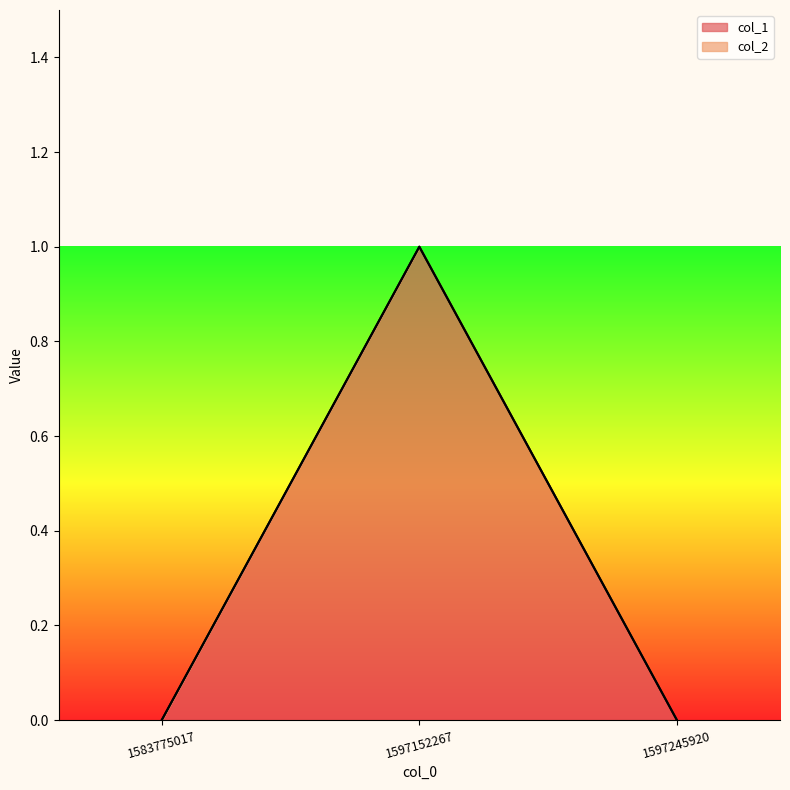

What is the change in value from 1583775017 to 1597152267?

+1